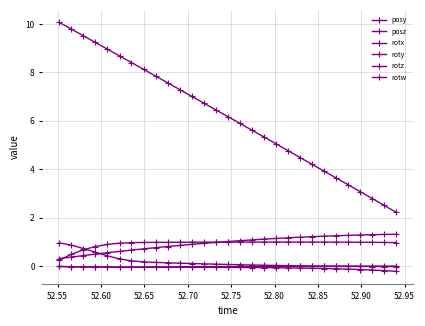

How many lines are shown in the chart?

6